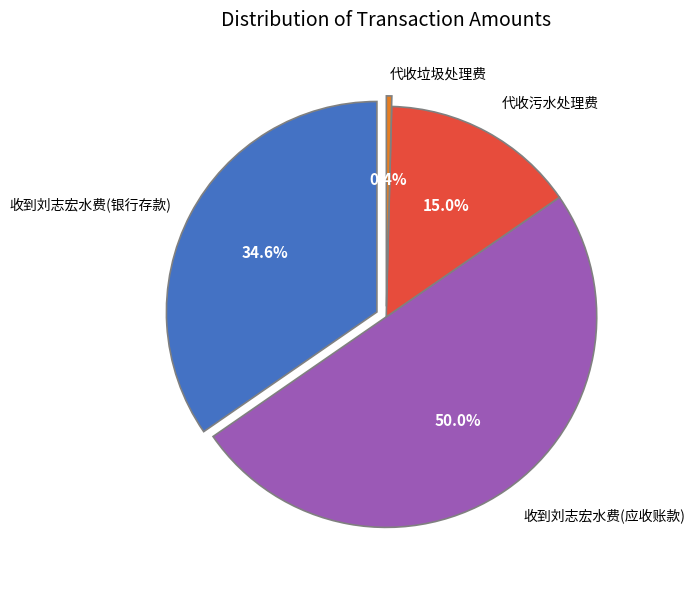

True or false: 收到刘志宏水费(应收账款) accounts for 50% of the total.

True